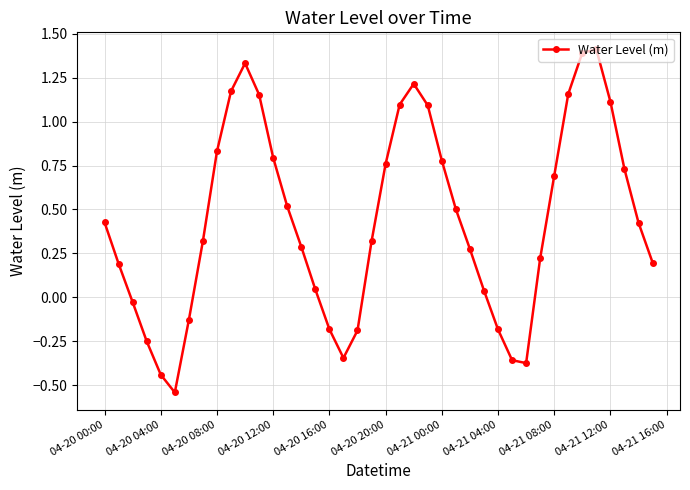

How many points are higher than both their immediate neighbors (excluding endpoints)?

3